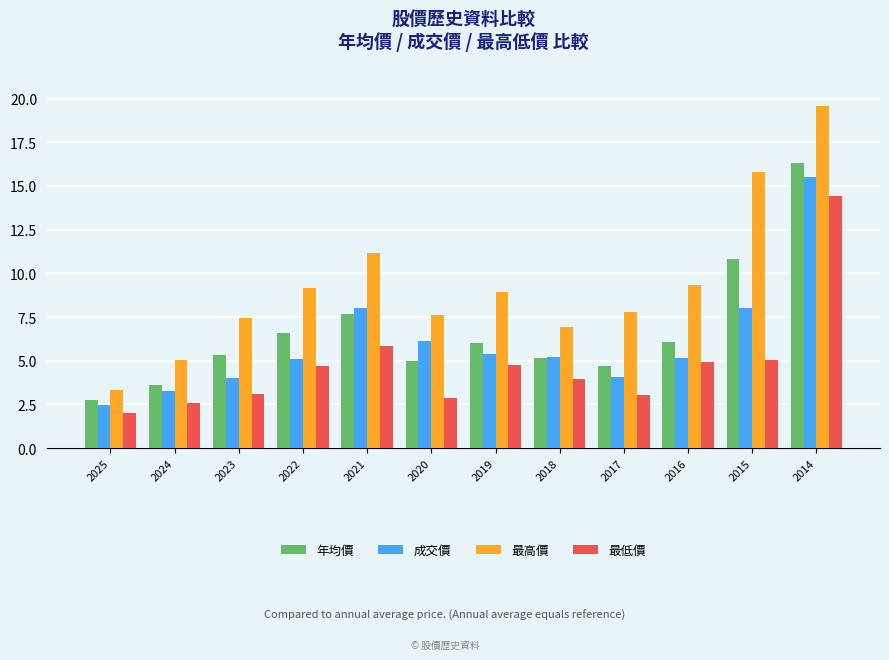

Which category has the lowest value across all series?

2025